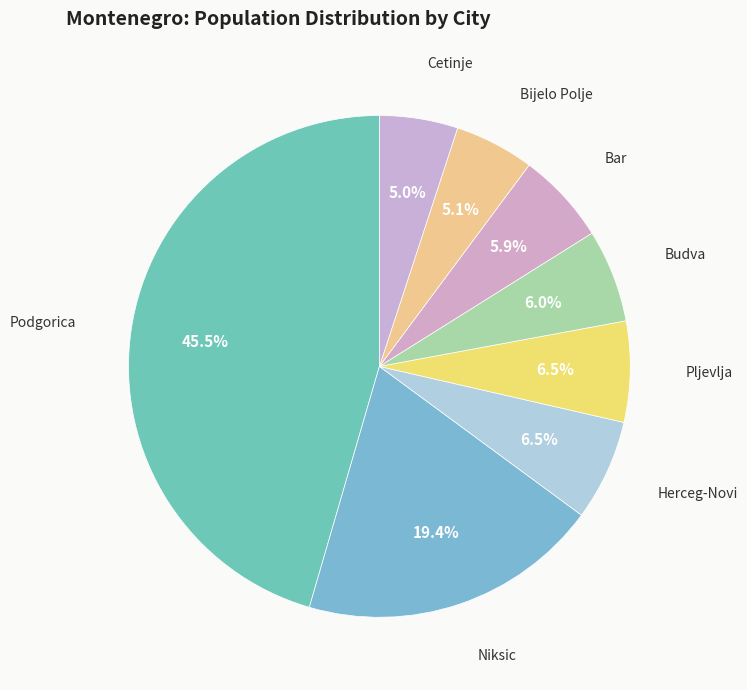

Count the number of slices in the pie.

8